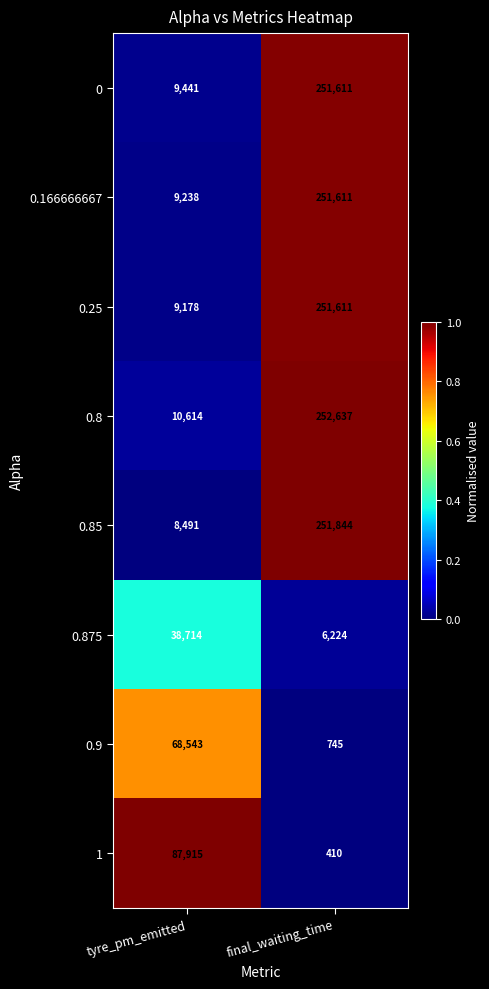

What is the spread (max minus min) of values at final_waiting_time?

252227